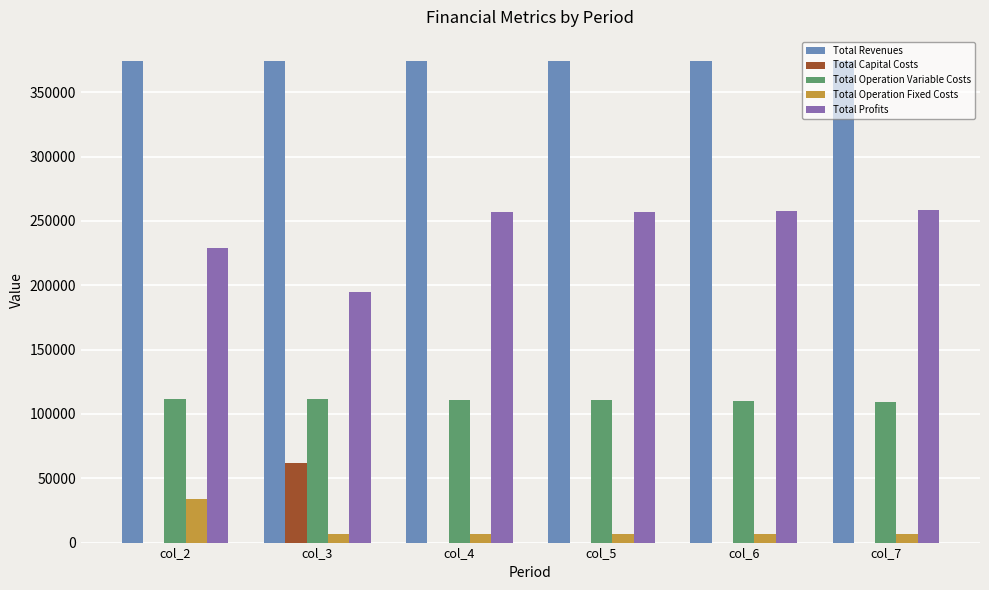

Is the value of Total Profits at col_3 greater than the value of Total Operation Fixed Costs at col_5?

Yes